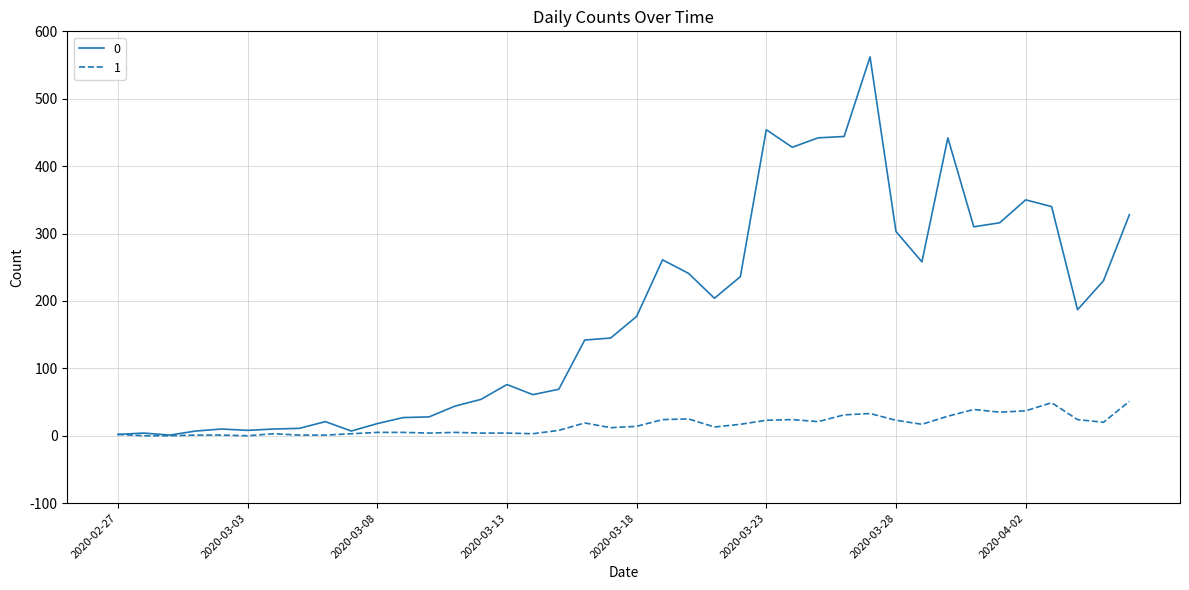

What is the greatest value displayed?

562